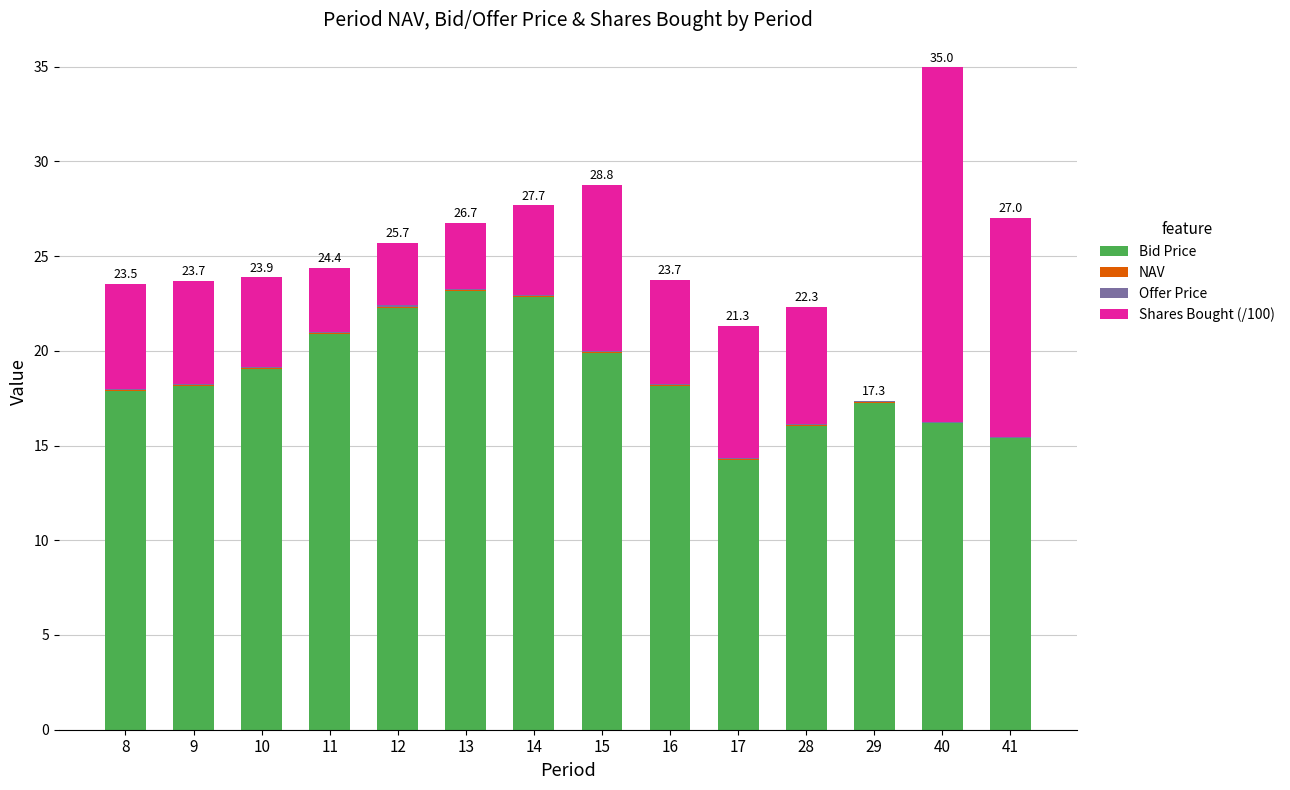

The Bid Price series shows 16.0 at 28. True or false?

True